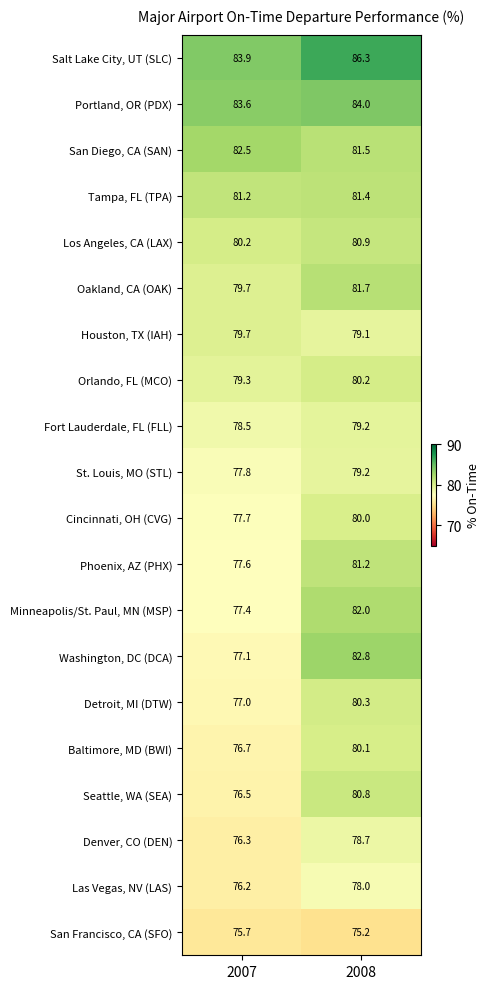

Count the number of data series in this chart.

20